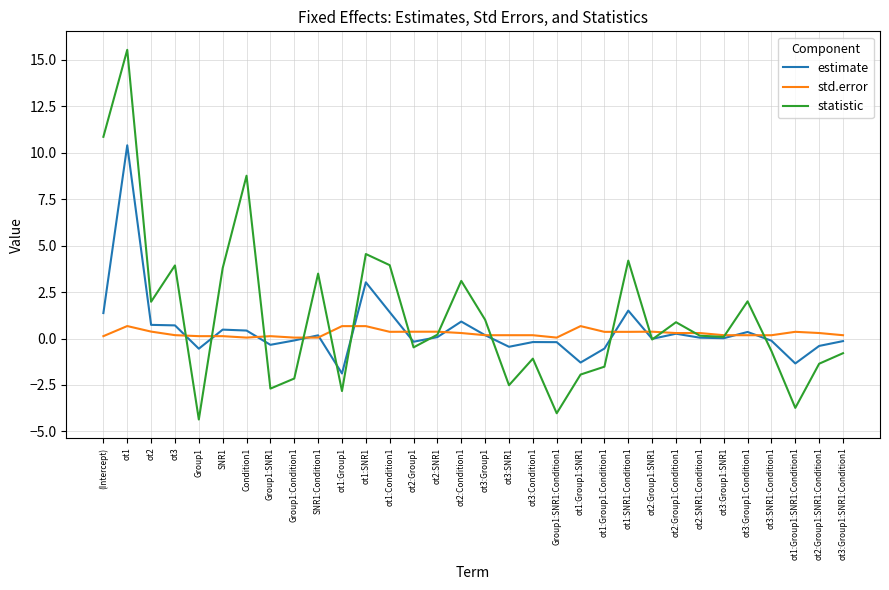

Rank the series by their maximum value, from highest to lowest.

statistic, estimate, std.error